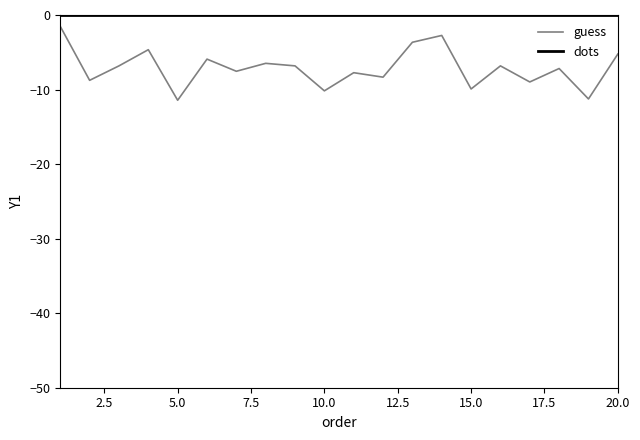

What is the difference between the maximum and minimum values in the guess series?

9.9